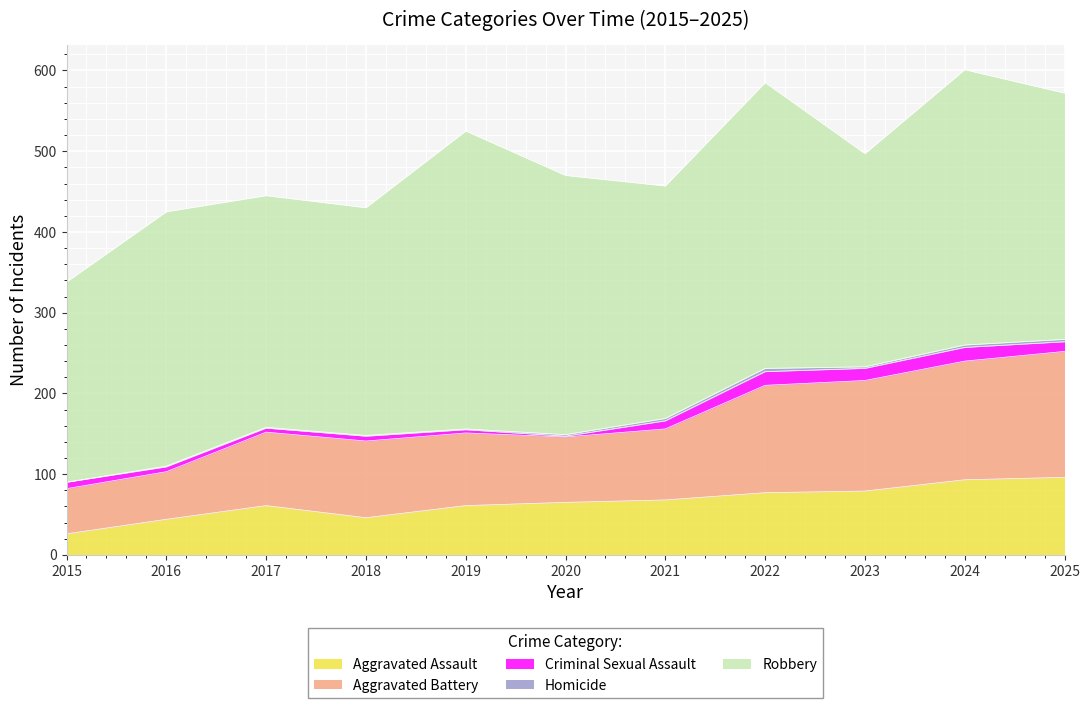

At 2017, list the series in order from smallest to largest.

Homicide, Criminal Sexual Assault, Aggravated Assault, Aggravated Battery, Robbery